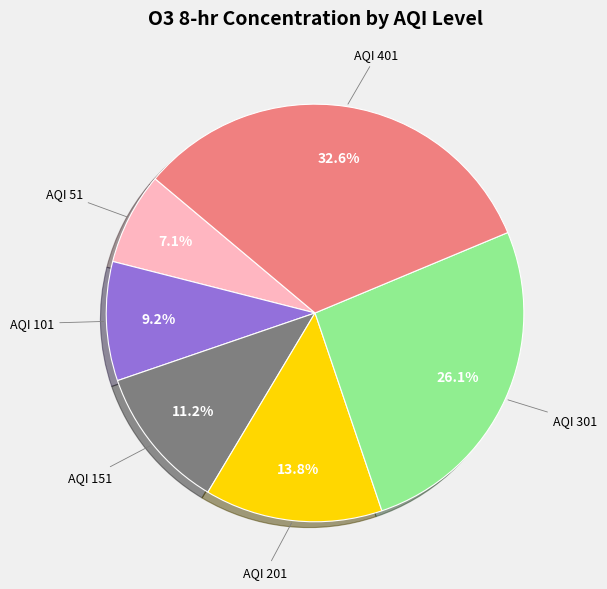

Is there any slice that represents more than half of the pie?

No